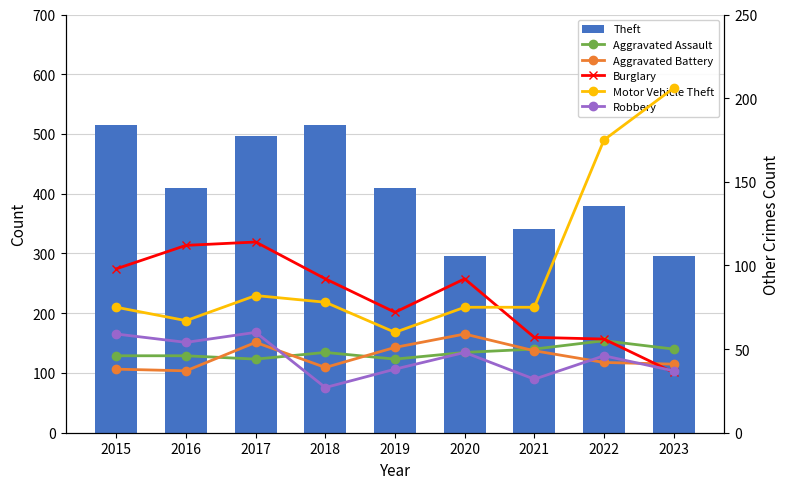

How many data points in Motor Vehicle Theft are less than 75?

2